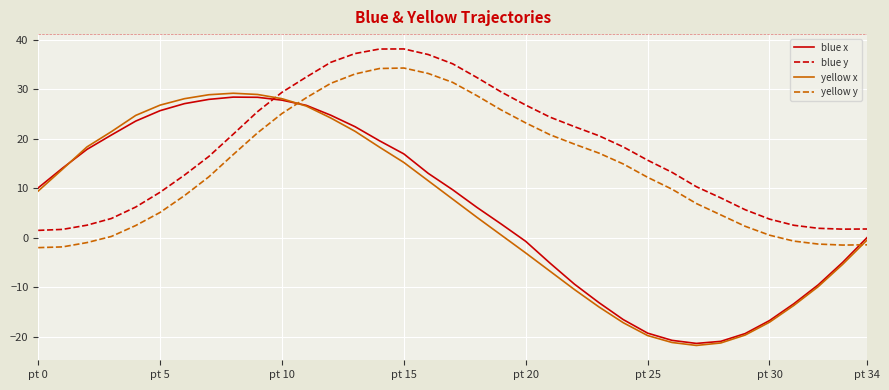

Which series has the largest total across all categories?

blue y